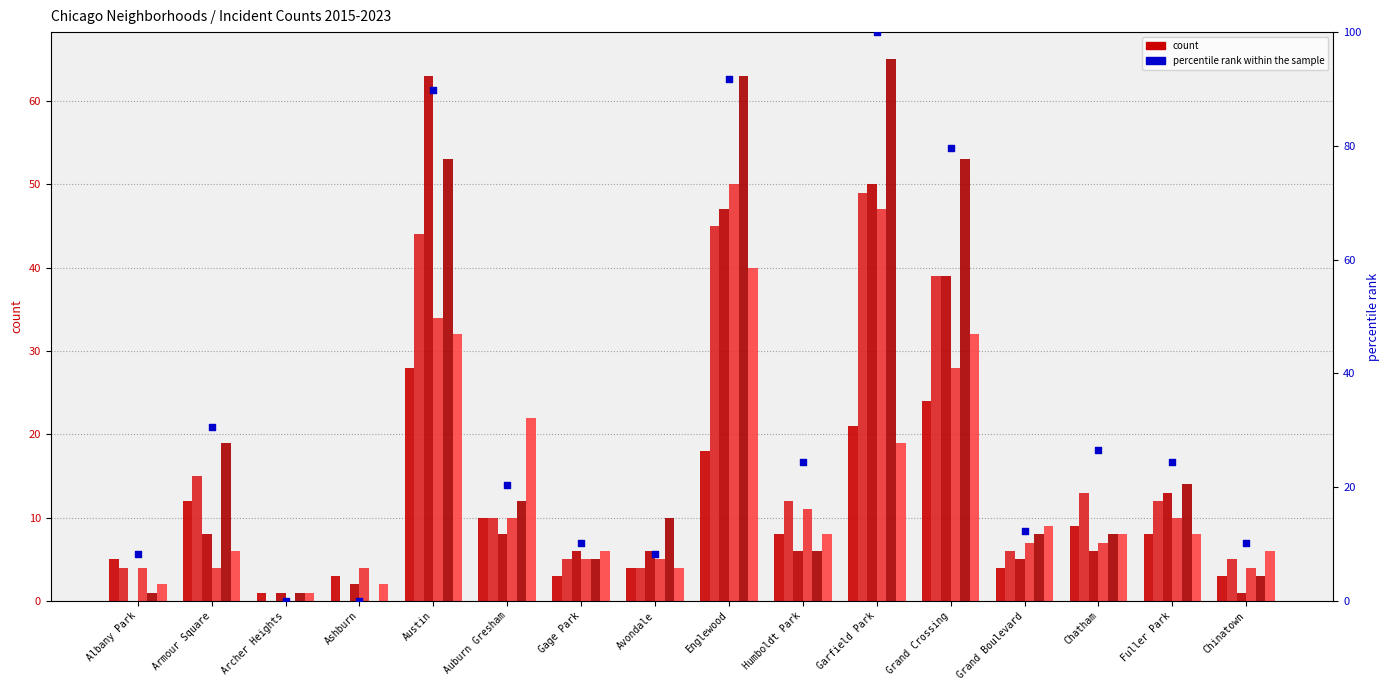

Between Armour Square and Grand Crossing, which is larger?

Grand Crossing